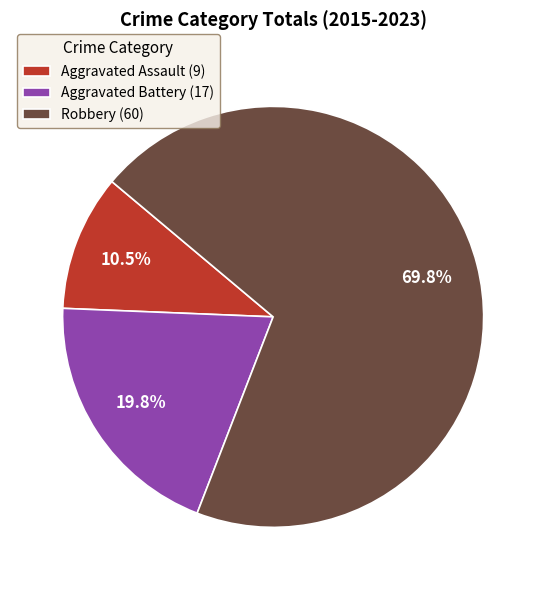

How many segments does this pie chart have?

3